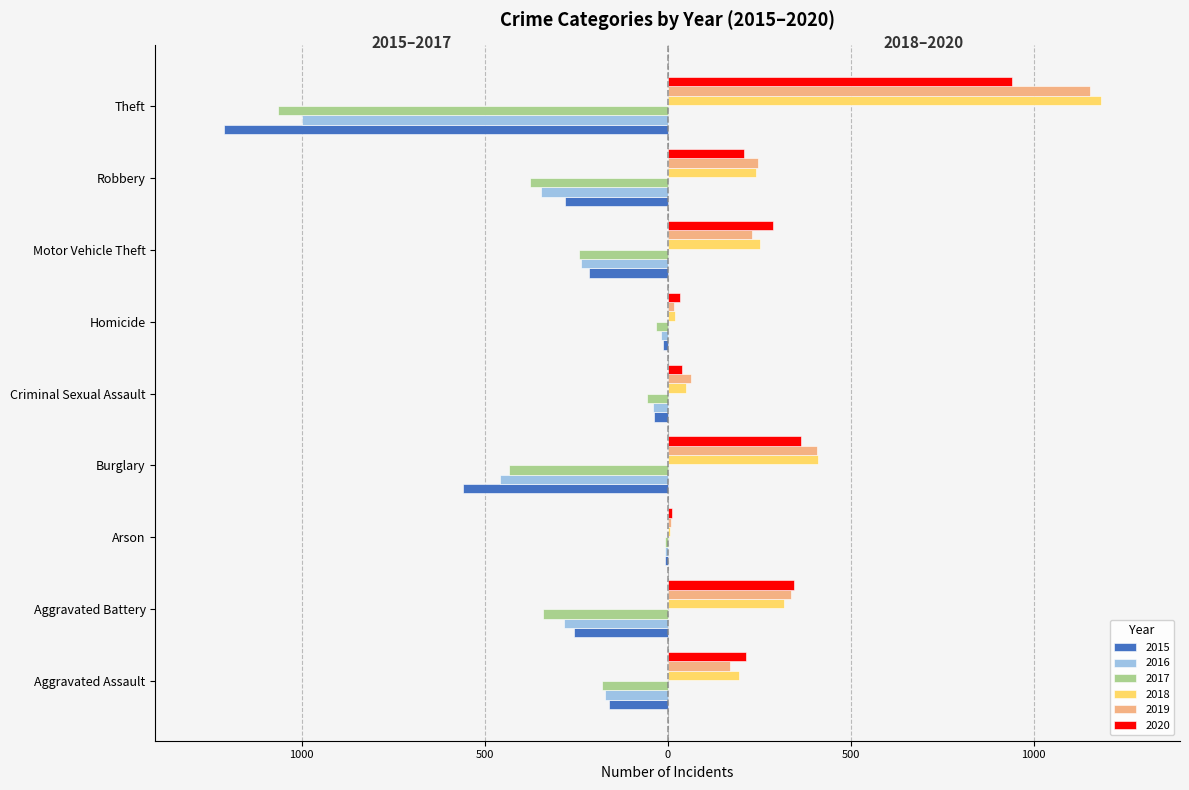

Reading right to left, what are all the values shown in this chart?

2015: Theft=-1212	Robbery=-281	Motor Vehicle Theft=-214	Homicide=-14	Criminal Sexual Assault=-36	Burglary=-558	Arson=-8	Aggravated Battery=-257	Aggravated Assault=-161
2016: Theft=-1000	Robbery=-345	Motor Vehicle Theft=-236	Homicide=-19	Criminal Sexual Assault=-39	Burglary=-459	Arson=-6	Aggravated Battery=-284	Aggravated Assault=-172
2017: Theft=-1064	Robbery=-377	Motor Vehicle Theft=-243	Homicide=-31	Criminal Sexual Assault=-57	Burglary=-433	Arson=-7	Aggravated Battery=-340	Aggravated Assault=-179
2018: Theft=1183	Robbery=242	Motor Vehicle Theft=253	Homicide=21	Criminal Sexual Assault=49	Burglary=410	Arson=6	Aggravated Battery=319	Aggravated Assault=195
2019: Theft=1153	Robbery=247	Motor Vehicle Theft=231	Homicide=18	Criminal Sexual Assault=64	Burglary=407	Arson=8	Aggravated Battery=336	Aggravated Assault=171
2020: Theft=940	Robbery=208	Motor Vehicle Theft=287	Homicide=33	Criminal Sexual Assault=39	Burglary=365	Arson=13	Aggravated Battery=346	Aggravated Assault=213